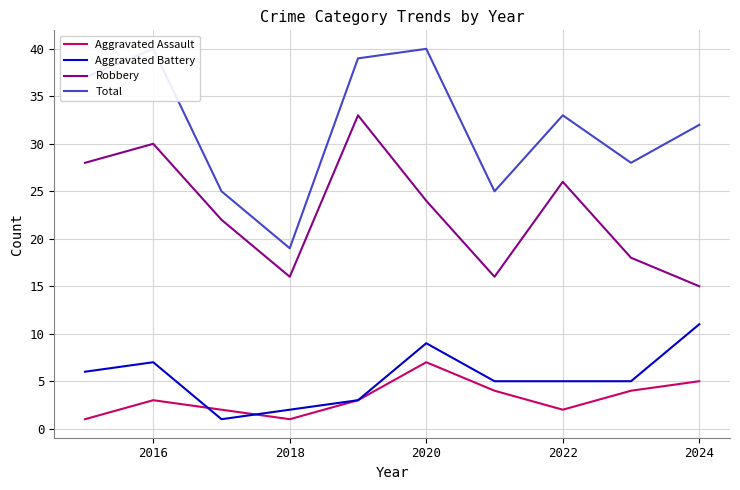

True or false: Aggravated Battery has a value of 9 at 2020.

True